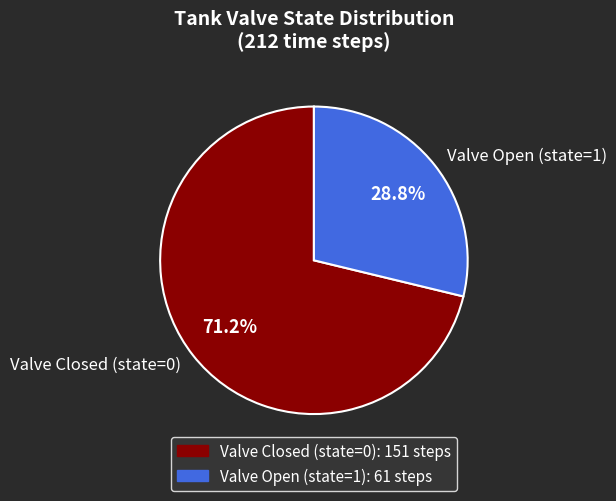

Does any single category account for the majority?

Yes